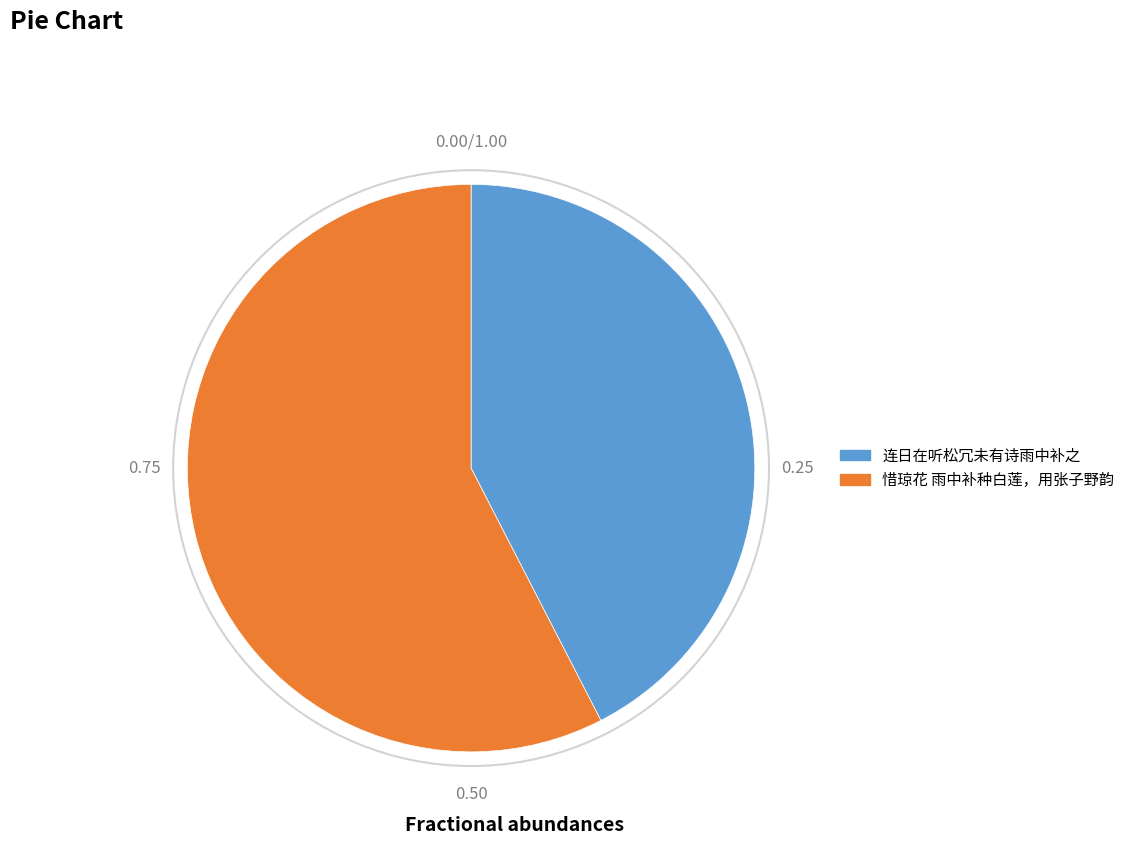

Which slice is the smallest?

连日在听松冗未有诗雨中补之